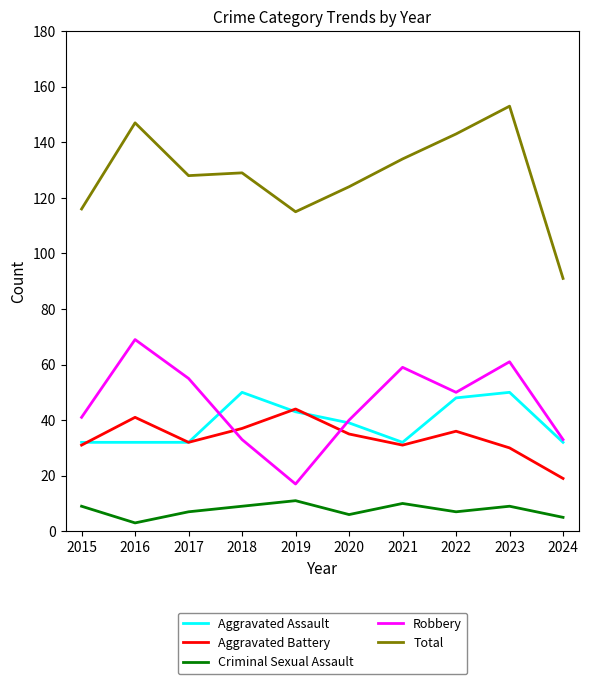

Where does the Total series first go above 129?

2016